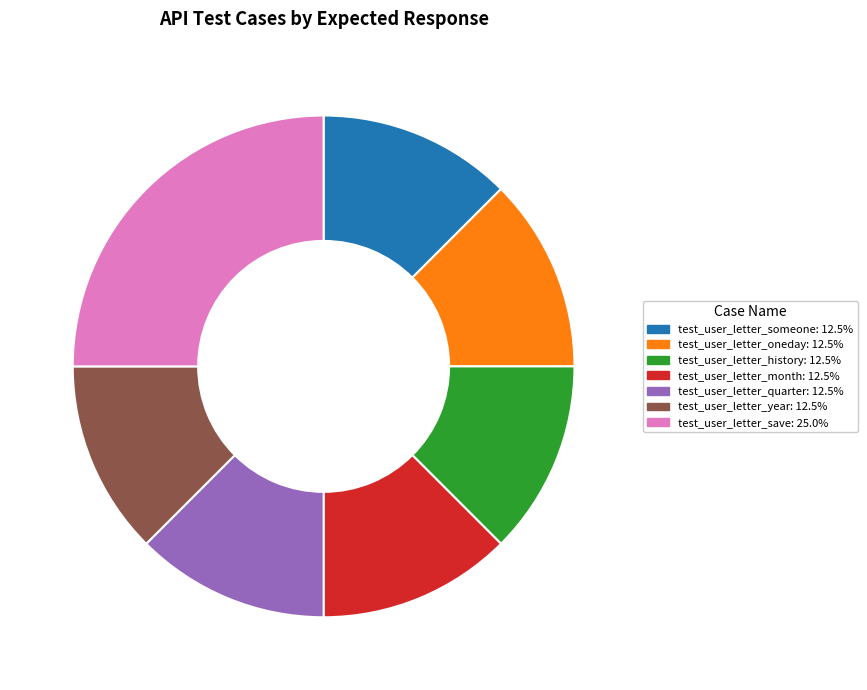

Does any single category account for the majority?

No